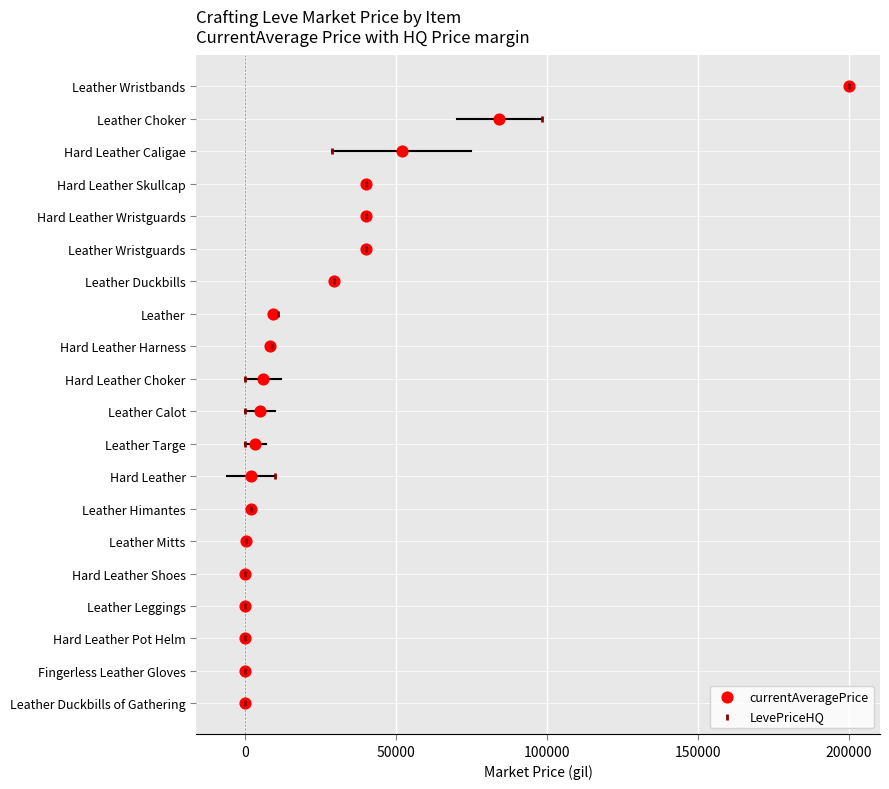

What are all the series names shown in the legend?

currentAveragePrice, LevePriceHQ